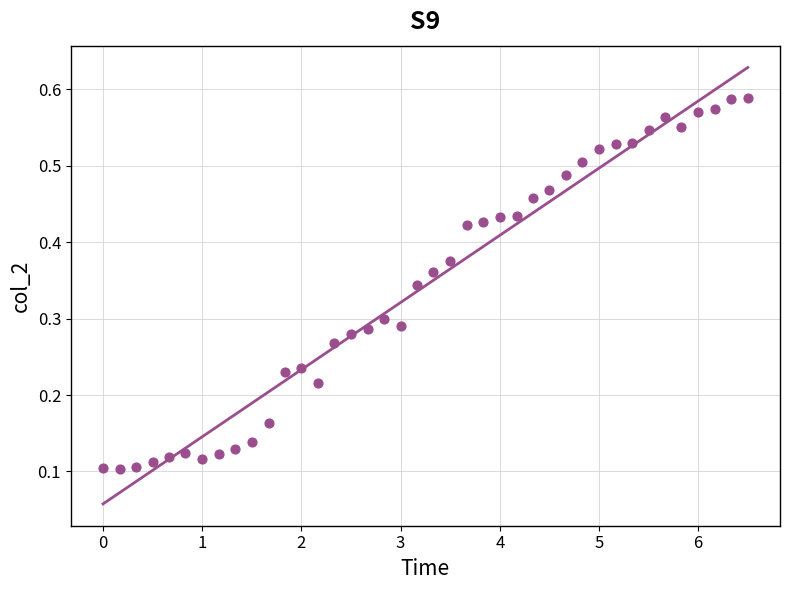

What is the range of X values (max minus min)?

6.5